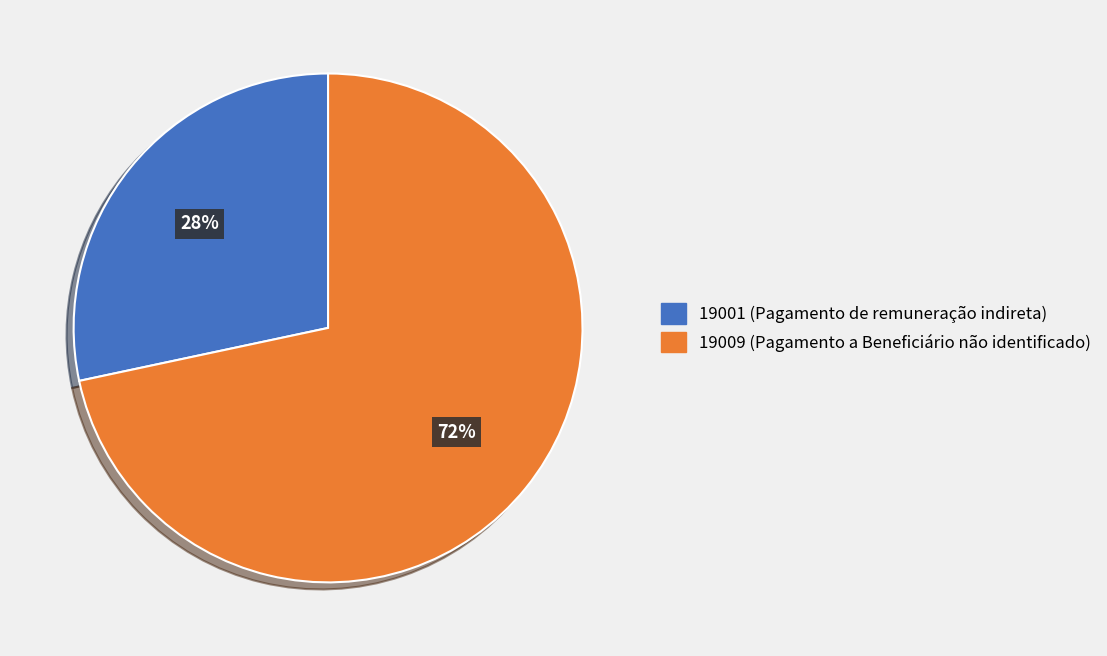

Does 19001 represent more than half of the total?

No